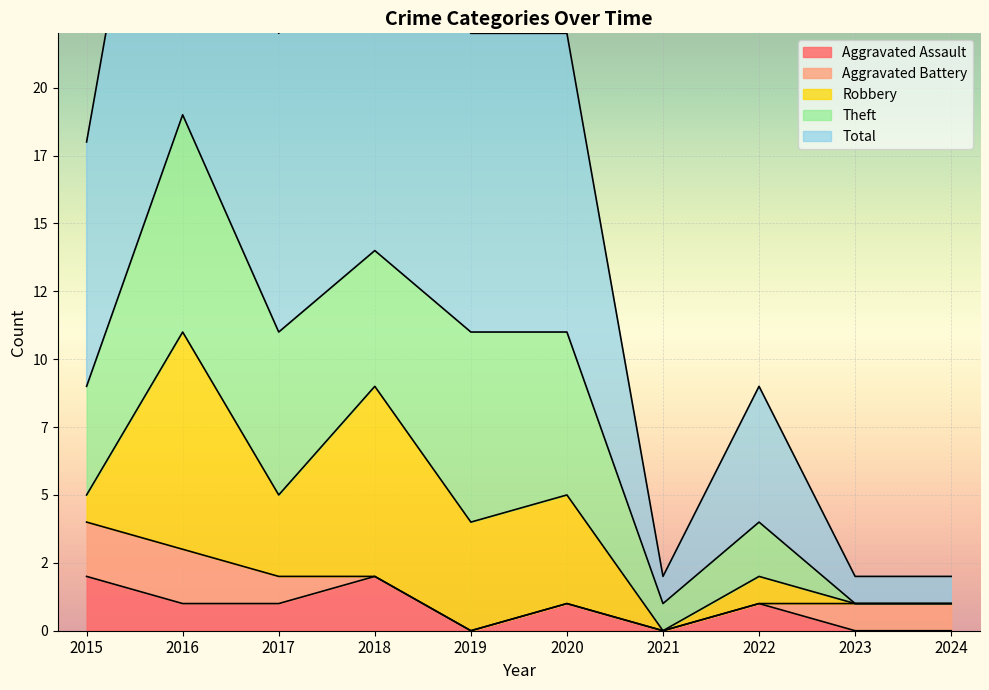

The value of Total at 2024 is 0. True or false?

False